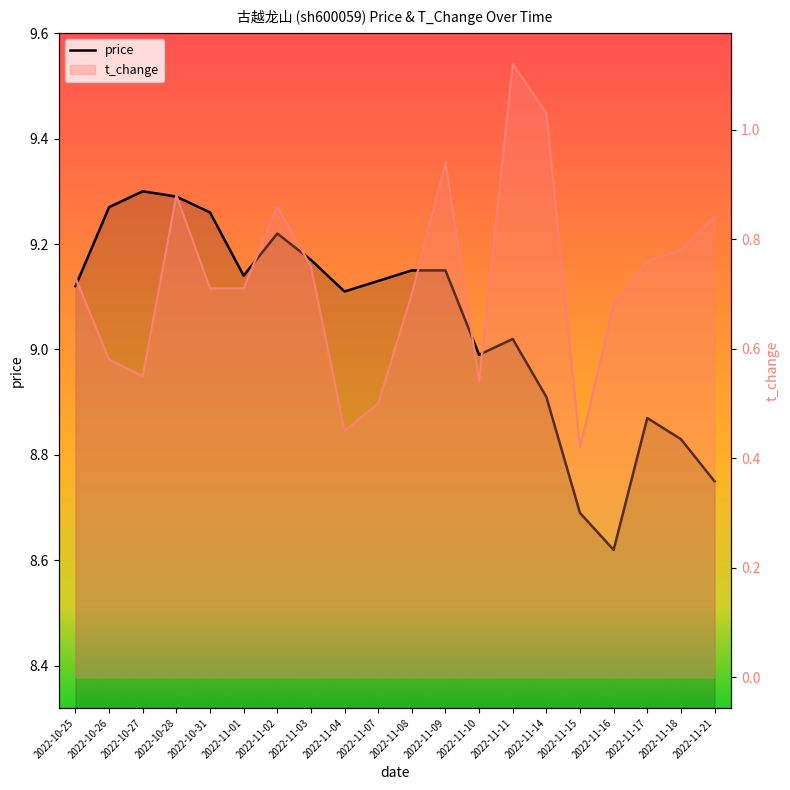

True or false: t_change has more than 0 points higher than both neighbors.

True